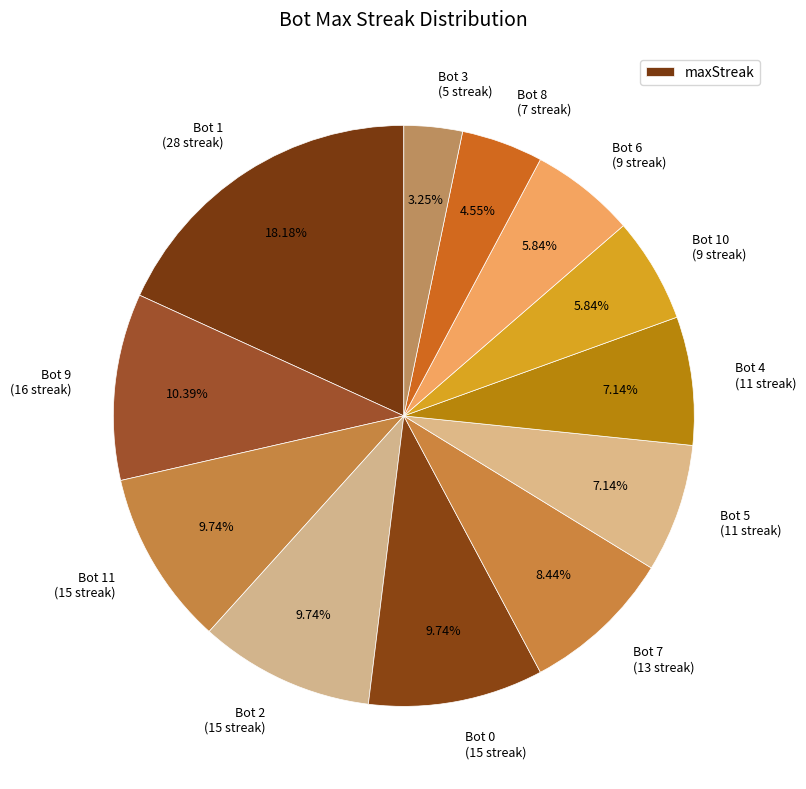

Which has a higher value, Bot 2 (15 streak) or Bot 8 (7 streak)?

Bot 2 (15 streak)